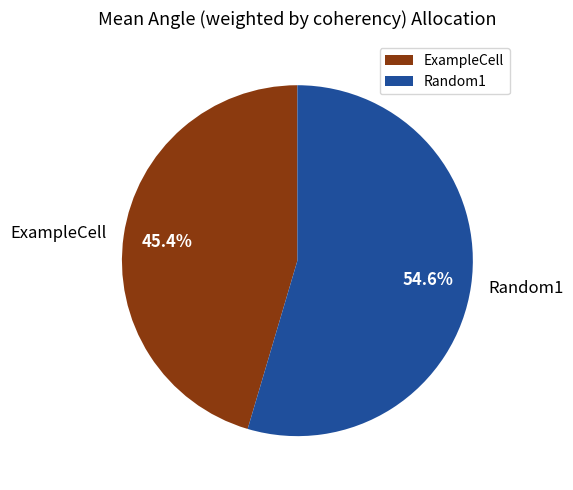

To the nearest percent, what portion does ExampleCell represent?

45%